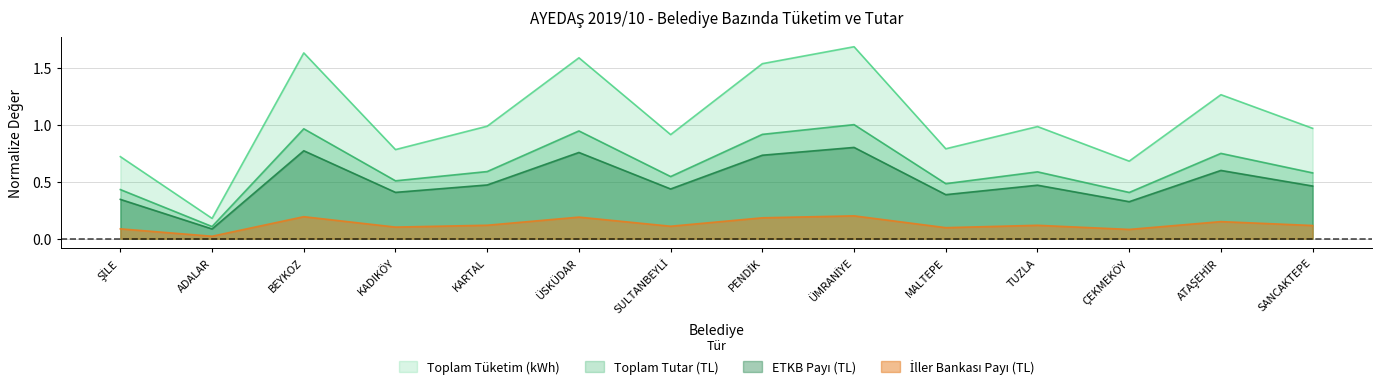

Which series has the largest total across all categories?

Toplam Tüketim (kWh)